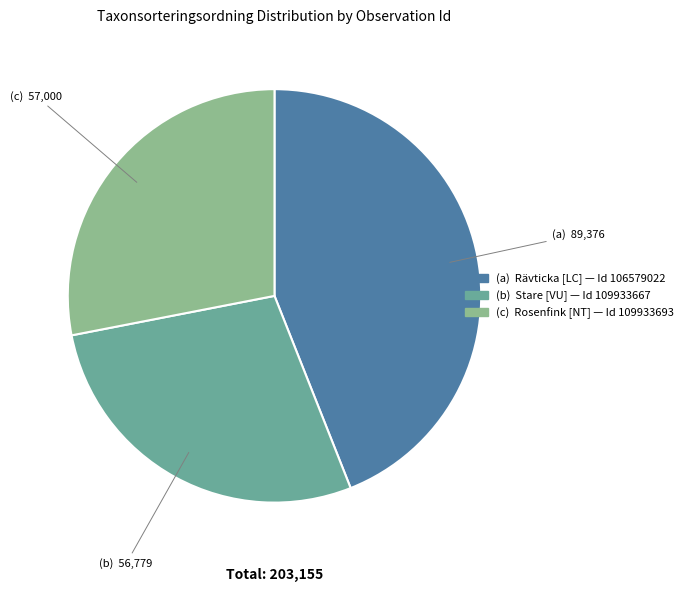

Is there any slice that represents more than half of the pie?

No